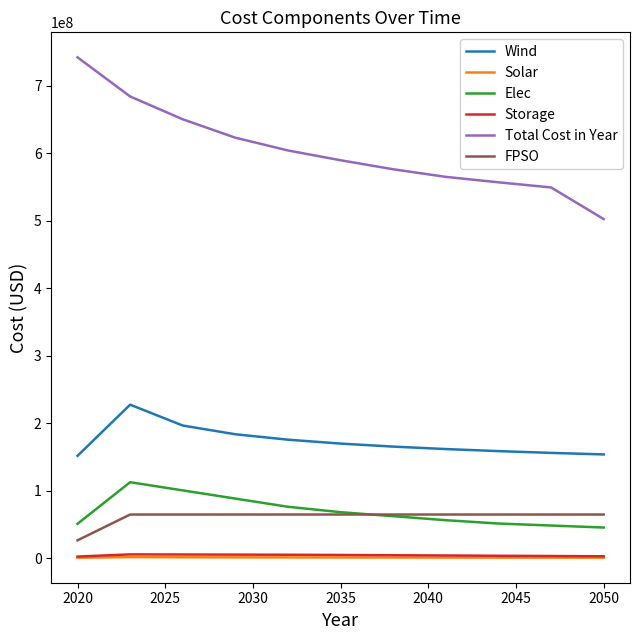

What is the difference between the maximum and second lowest values in the Solar series?

861025.5